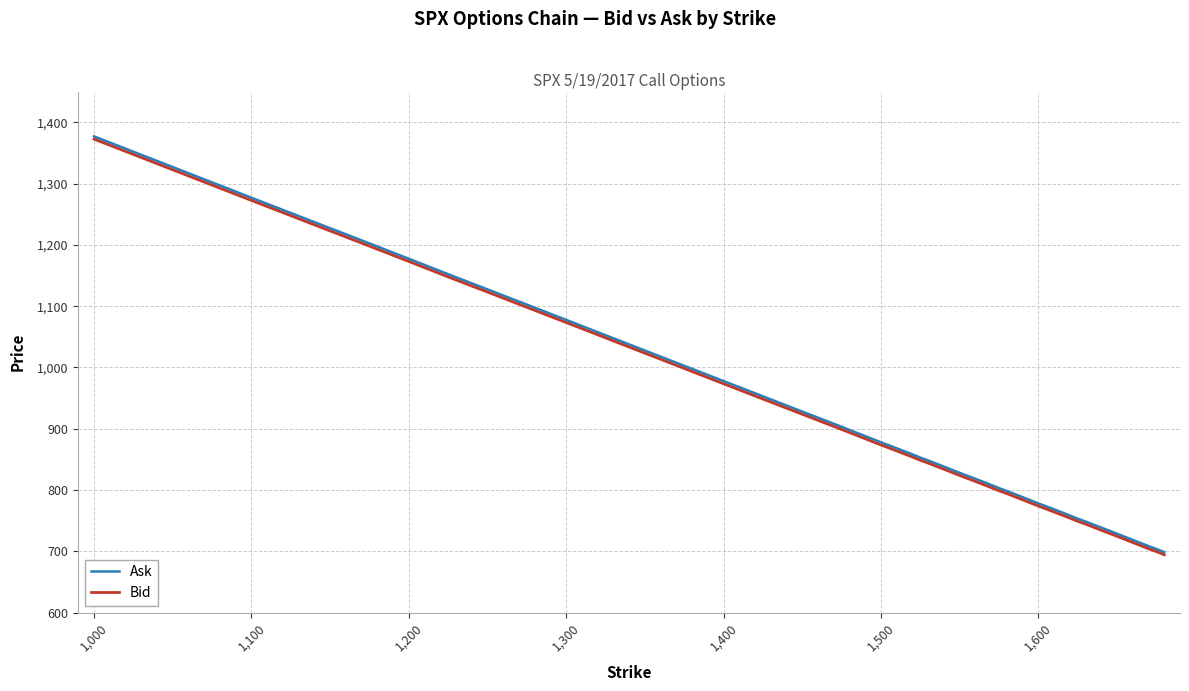

What is the maximum value for Ask?

1376.9